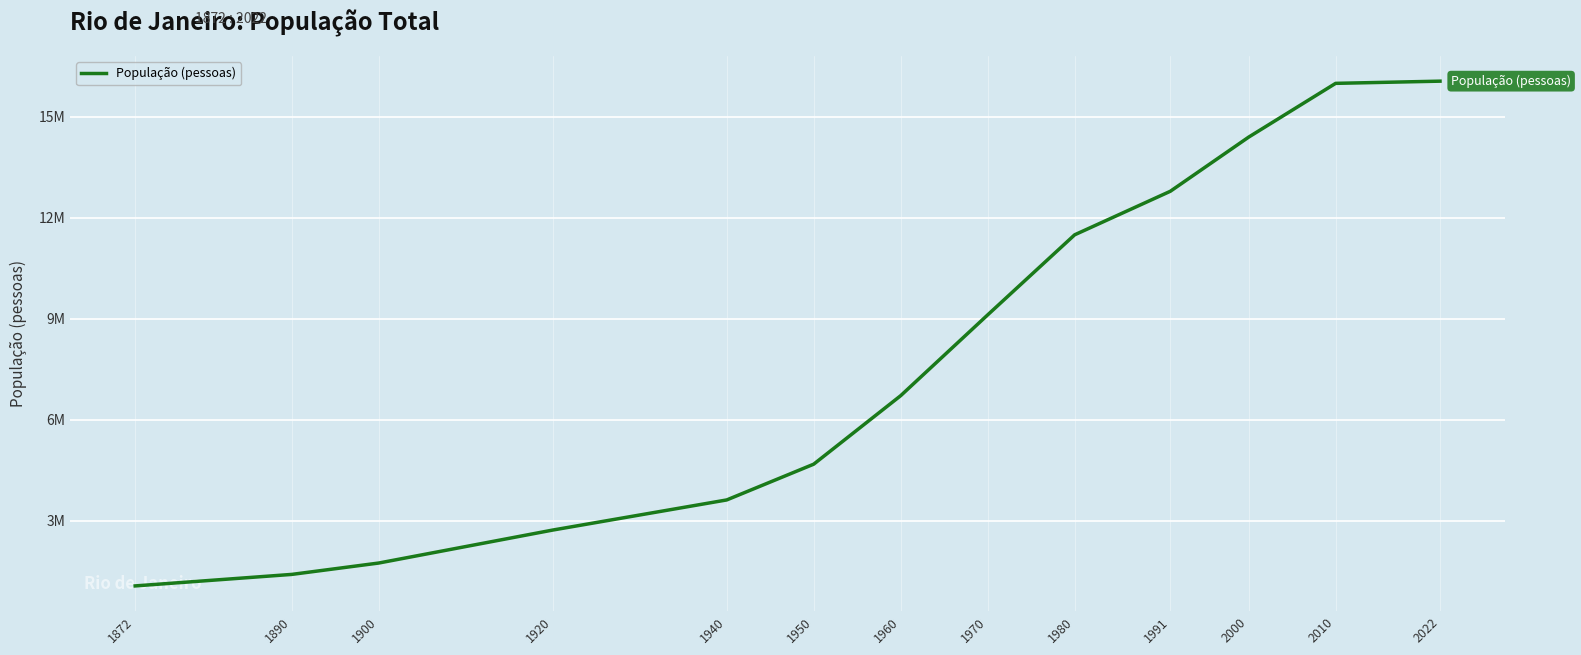

Is this an area chart (filled region under the line)?

No